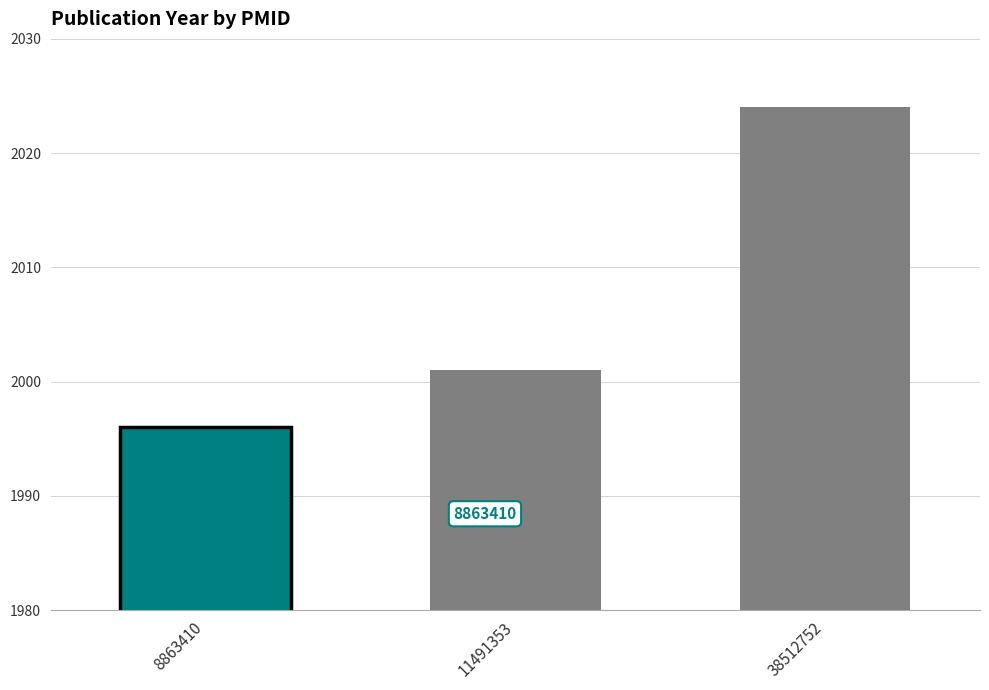

Which label corresponds to the smallest value in the chart?

8863410